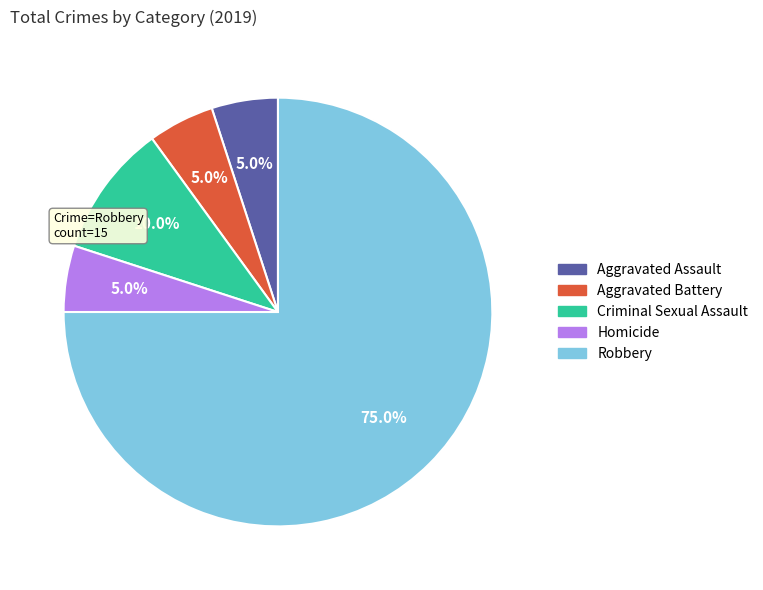

The Homicide slice represents 5% of the pie. True or false?

True